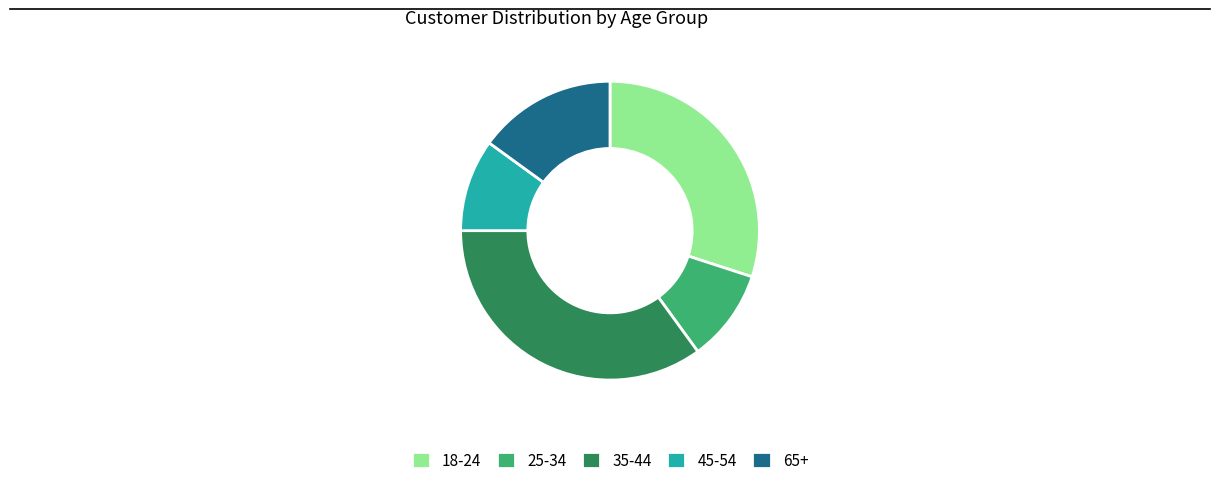

Which category has the biggest portion of the pie?

35-44